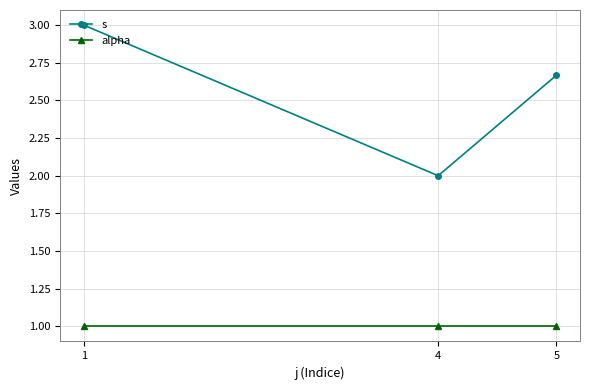

Is the value of s at 4 greater than the value of alpha at 5?

Yes